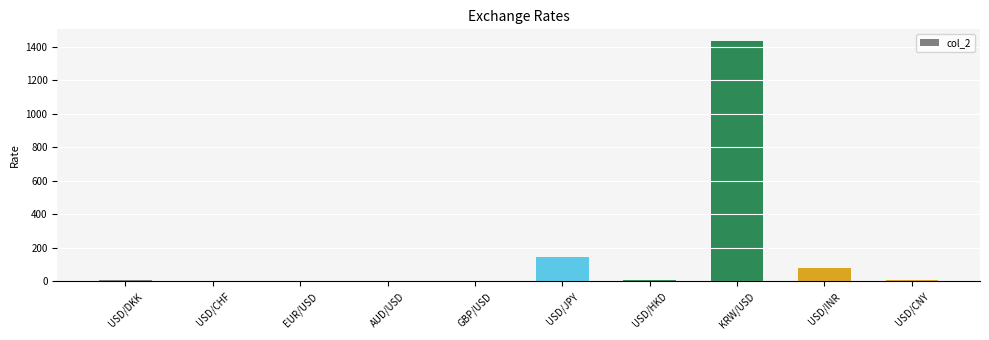

Count the number of categories in the chart.

10